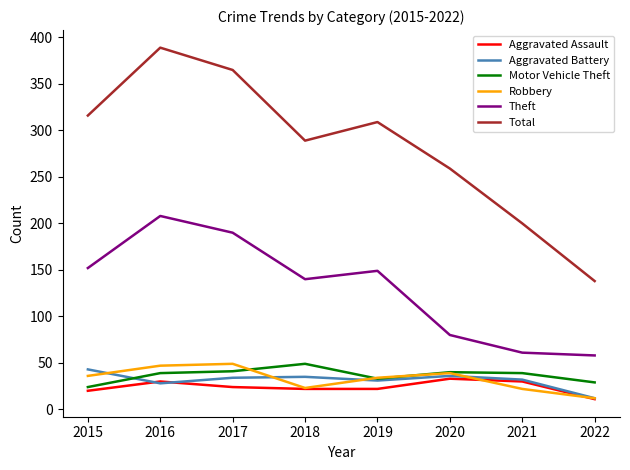

Which series has the largest range (max minus min)?

Total